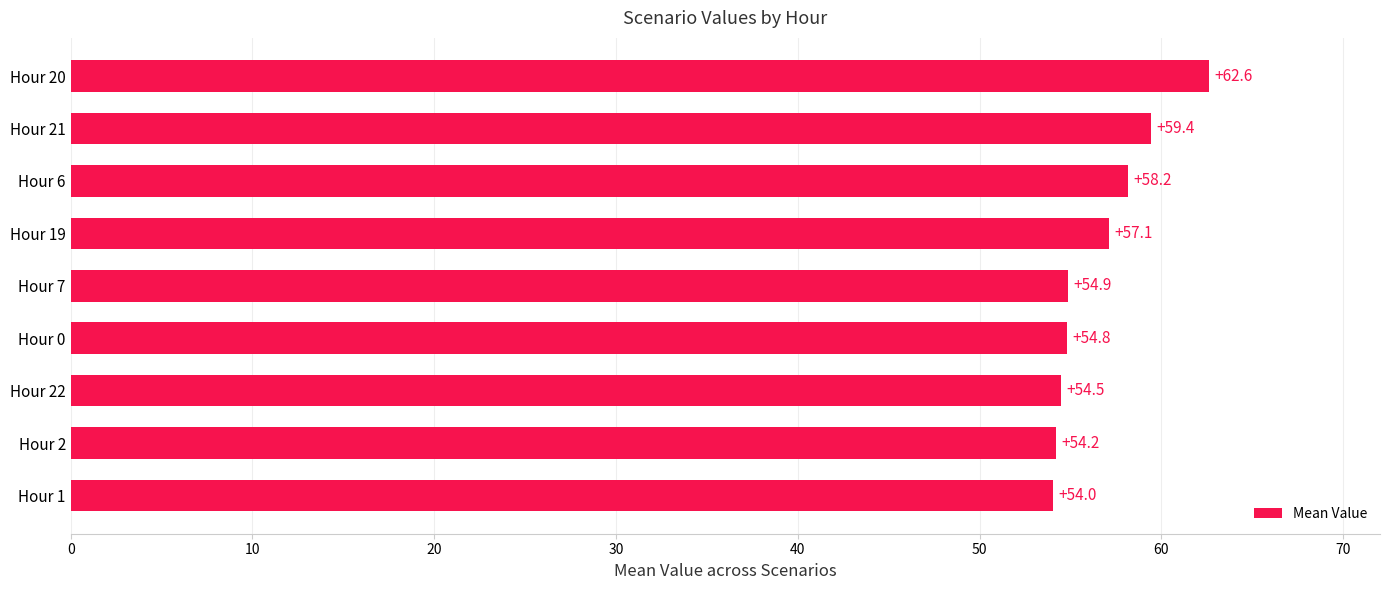

At which label is the value closest to 58?

Hour 6